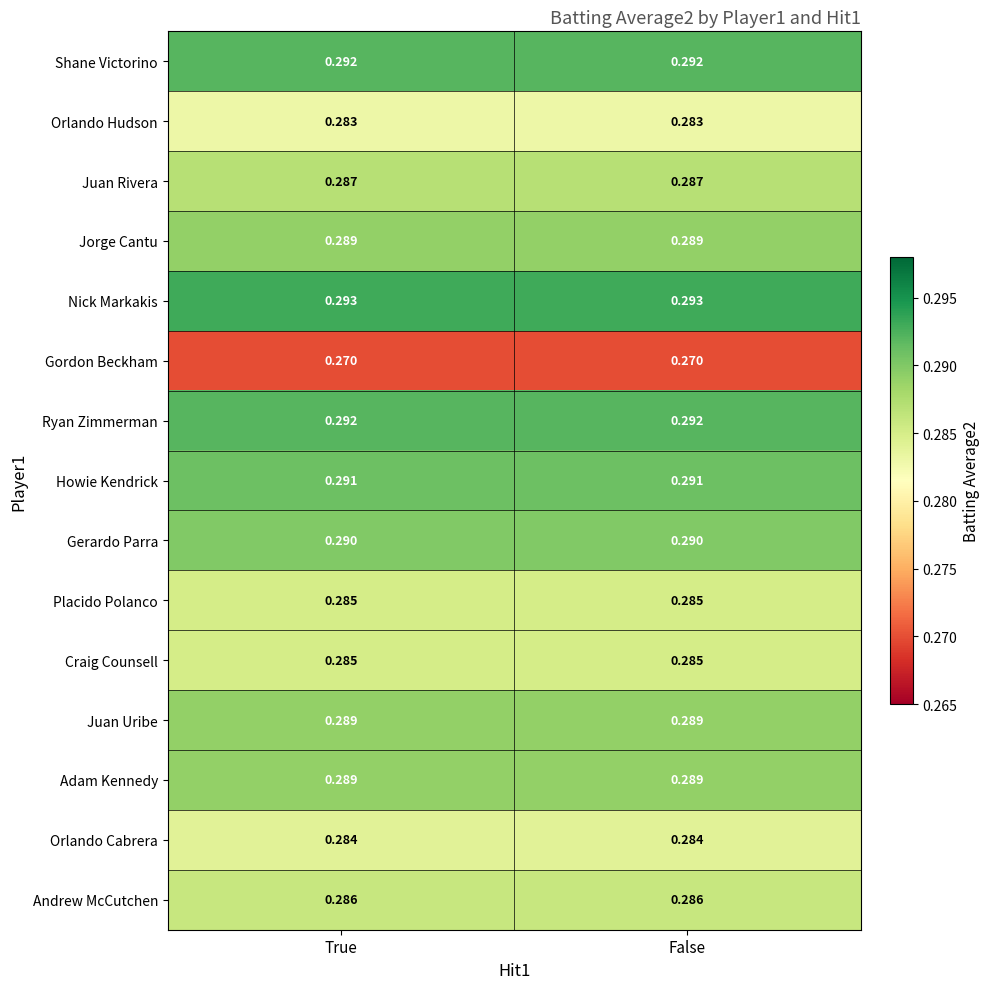

Is the value of Ryan Zimmerman at True greater than the value of Orlando Cabrera at True?

Yes